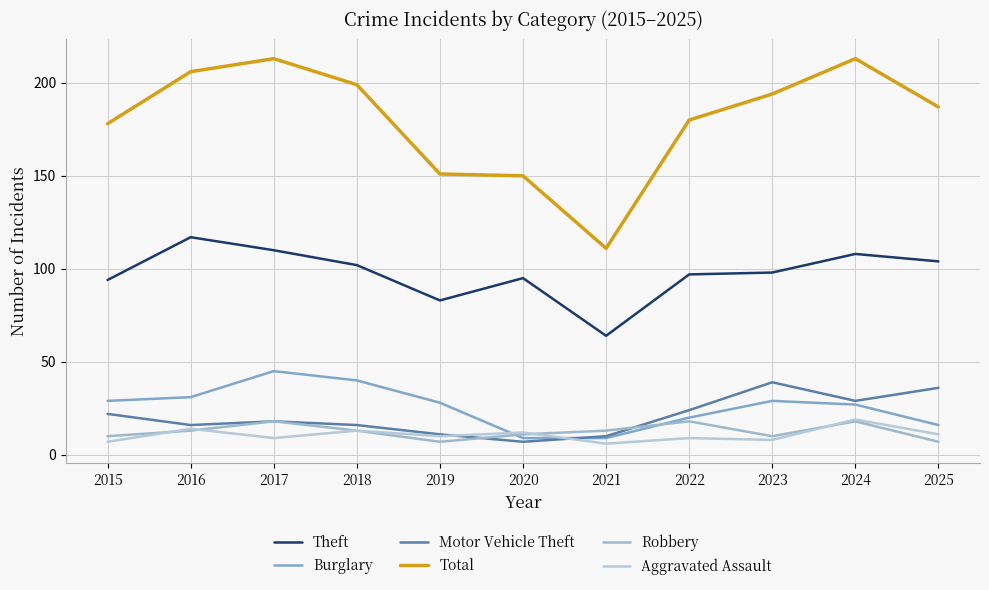

Which series has the widest spread of values?

Total